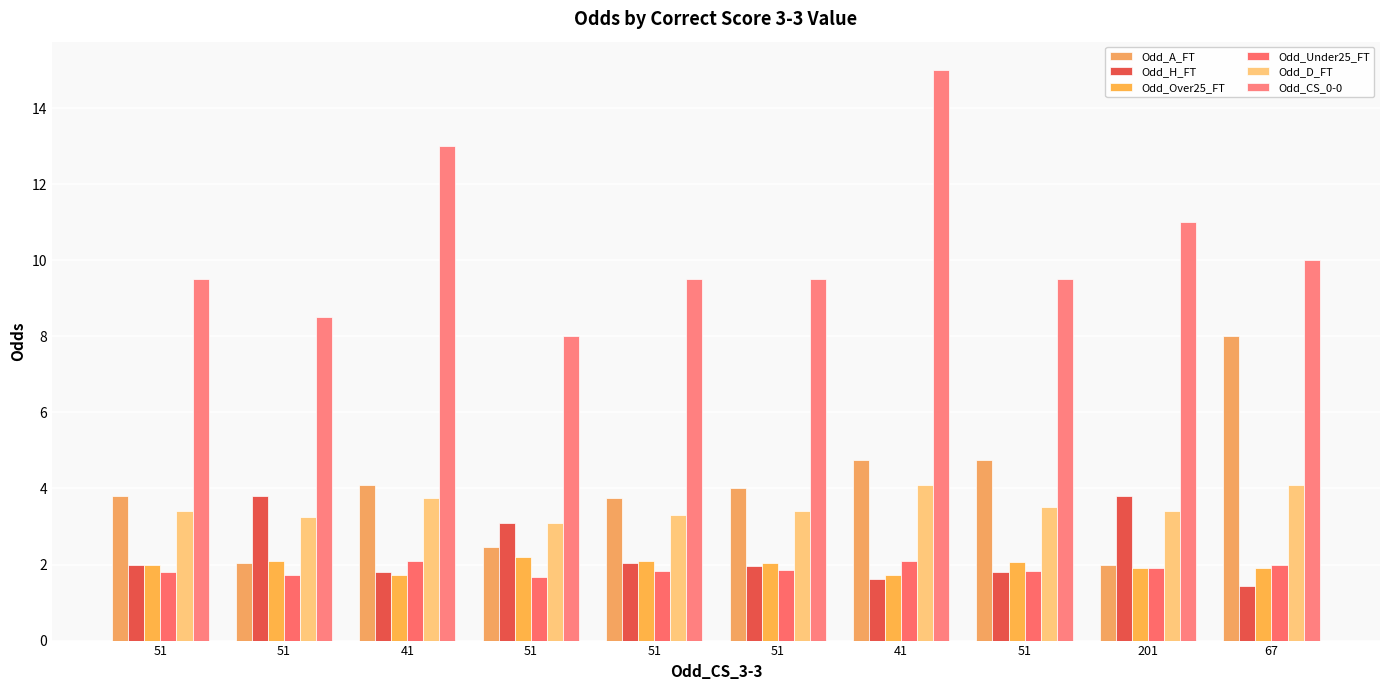

How many values in the Odd_CS_0-0 series exceed 9?

8